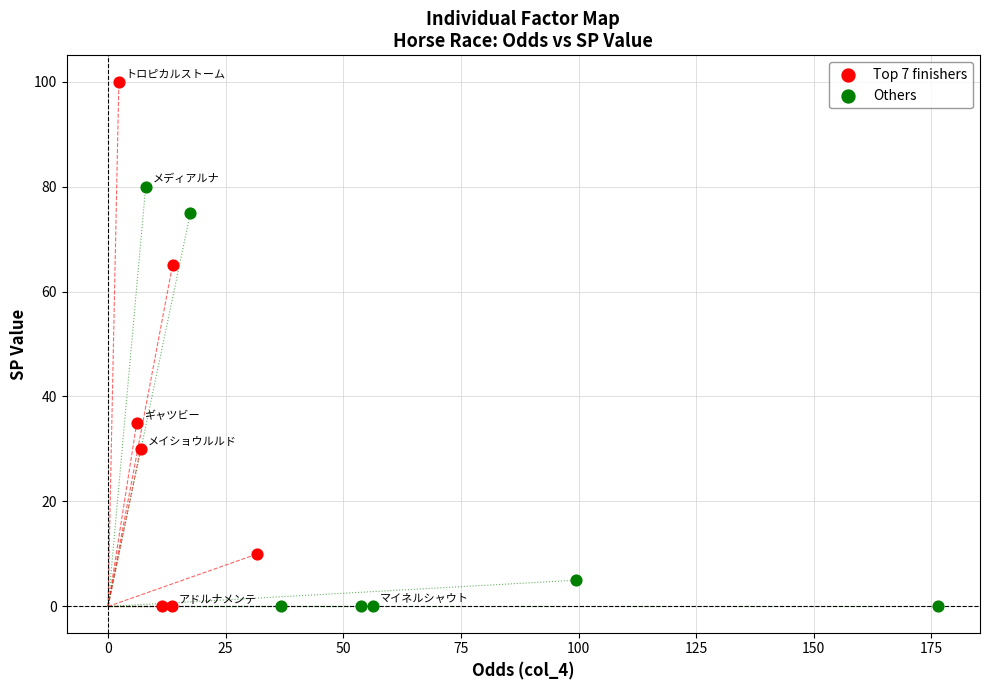

Which series contains the highest Y value?

Top 7 finishers